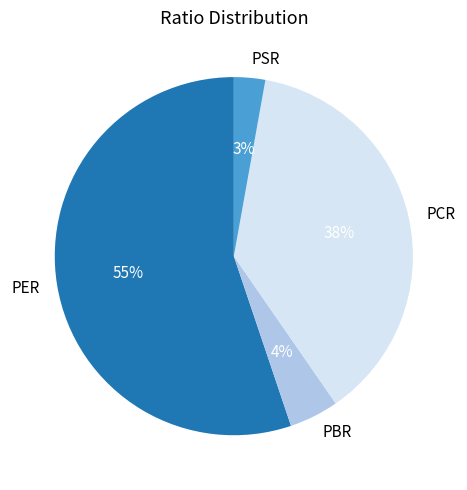

Do PBR and PSR together represent more than half of the pie?

No